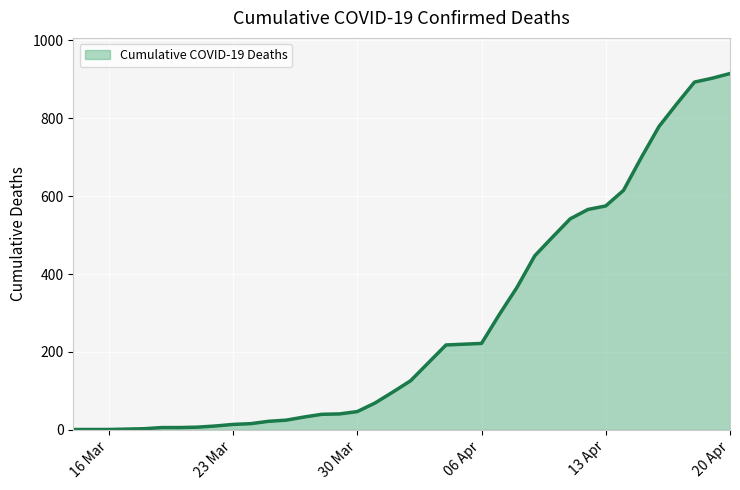

What is the greatest value displayed?

915